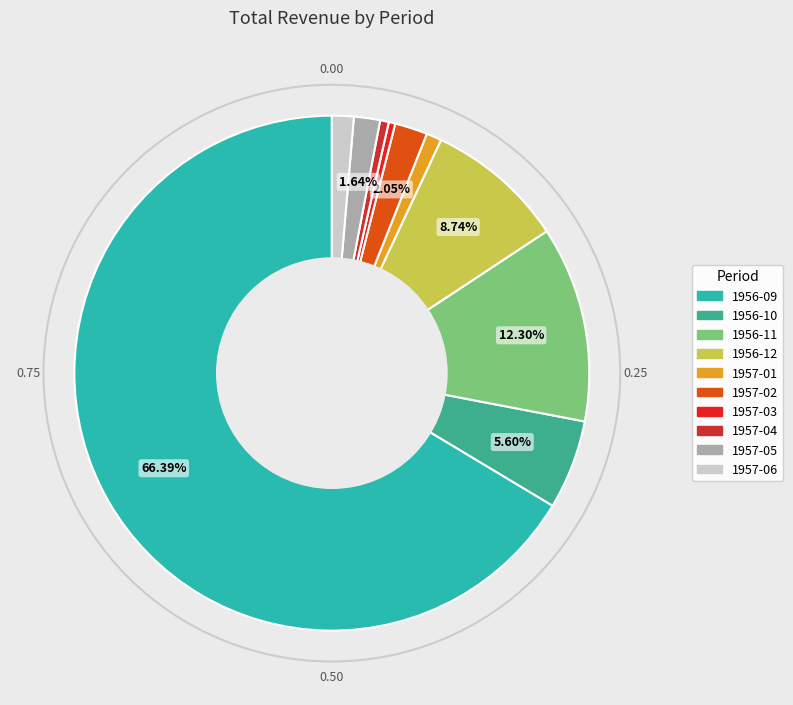

Between 1957-02 and 1957-04, which is larger?

1957-02